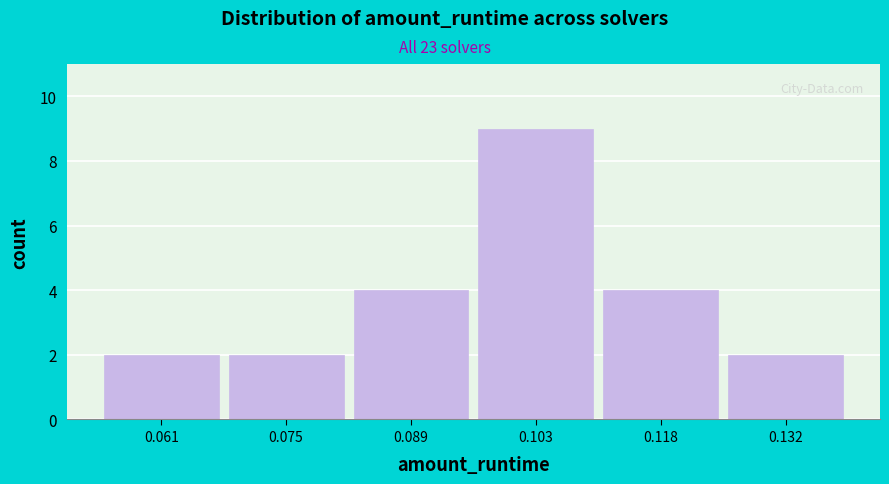

Reading left to right, list every bar in this chart as the range it spans on the x-axis followed by its height. Neither the bar edges nor the heights are printed on the chart, so give them approximately, as read against the axes.

0.054 to 0.068: 2
0.068 to 0.082: 2
0.082 to 0.096: 4
0.096 to 0.110: 9
0.110 to 0.124: 4
0.124 to 0.138: 2